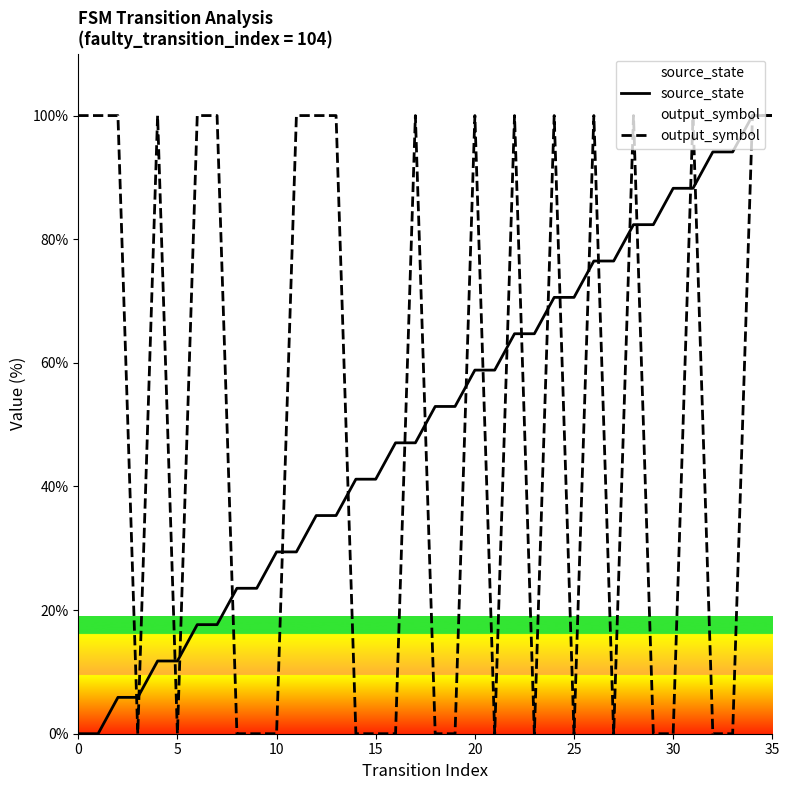

True or false: source_state has a value of 35.3 at 20.

False